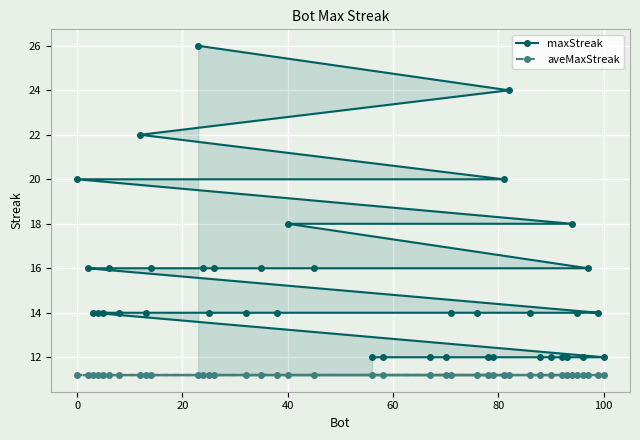

At how many categories does at least one series exceed 25?

1